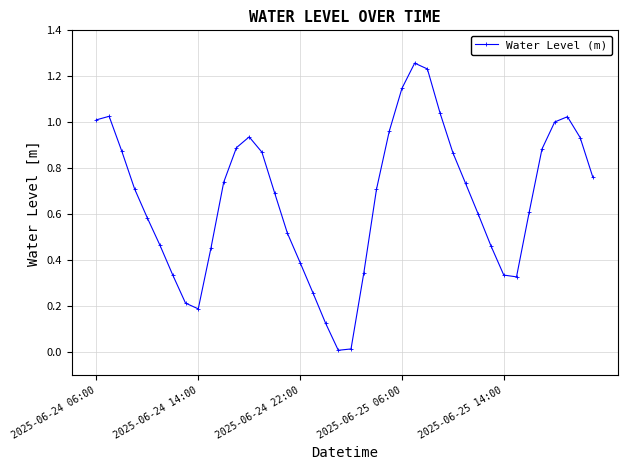

What is the sum of all values?

26.5